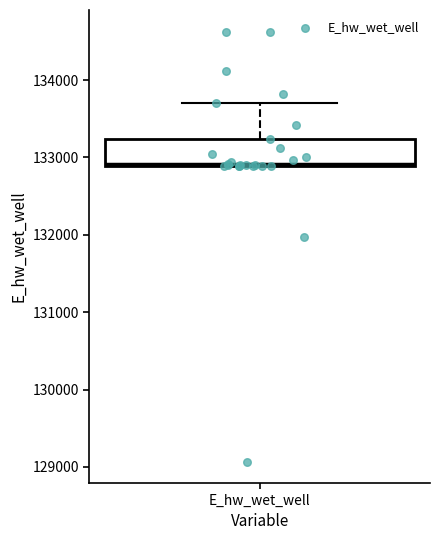

Read this box plot against the y-axis: the position of the median line, the range covered by the box, and the ends of both whiskers. The values are not printed on the chart, so give them approximately, as read against the axis.

median 132900, box 132900 to 133200, whiskers 132900 to 133700